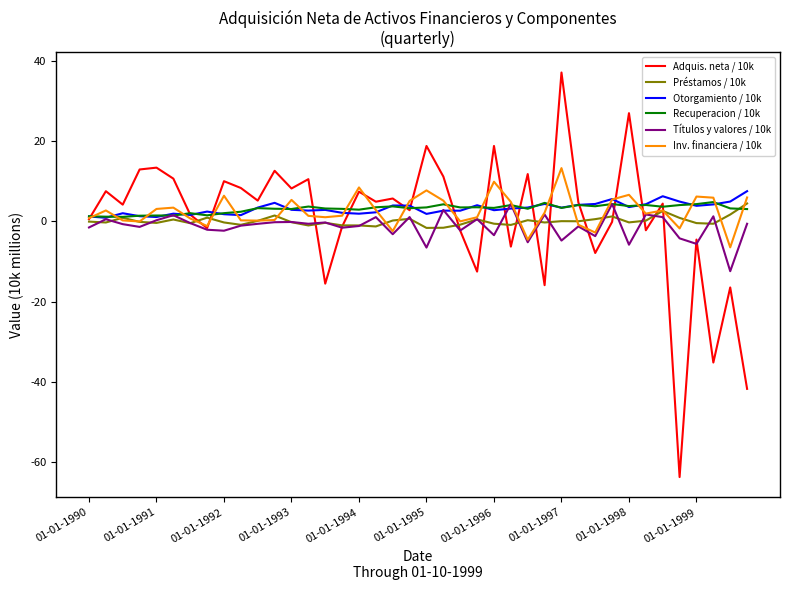

Which series has the largest range (max minus min)?

Adquis. neta / 10k